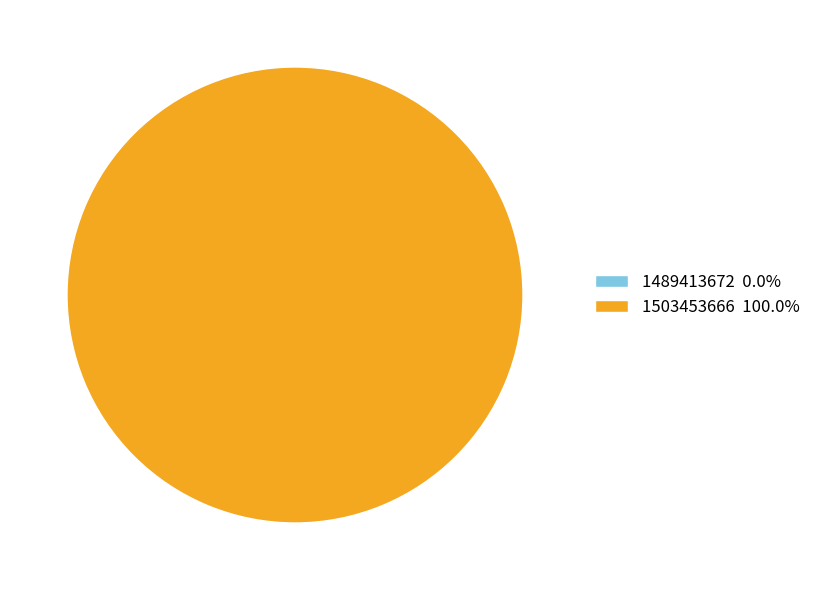

To the nearest percent, what is the difference between the 1489413672 and 1503453666 slice percentages?

100%